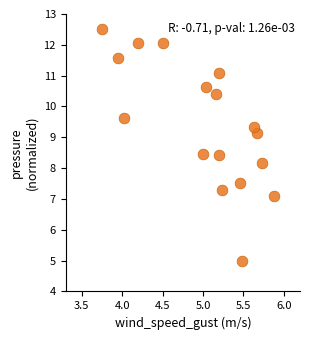

What Y value in the scatter plot is closest to 8?

8.2